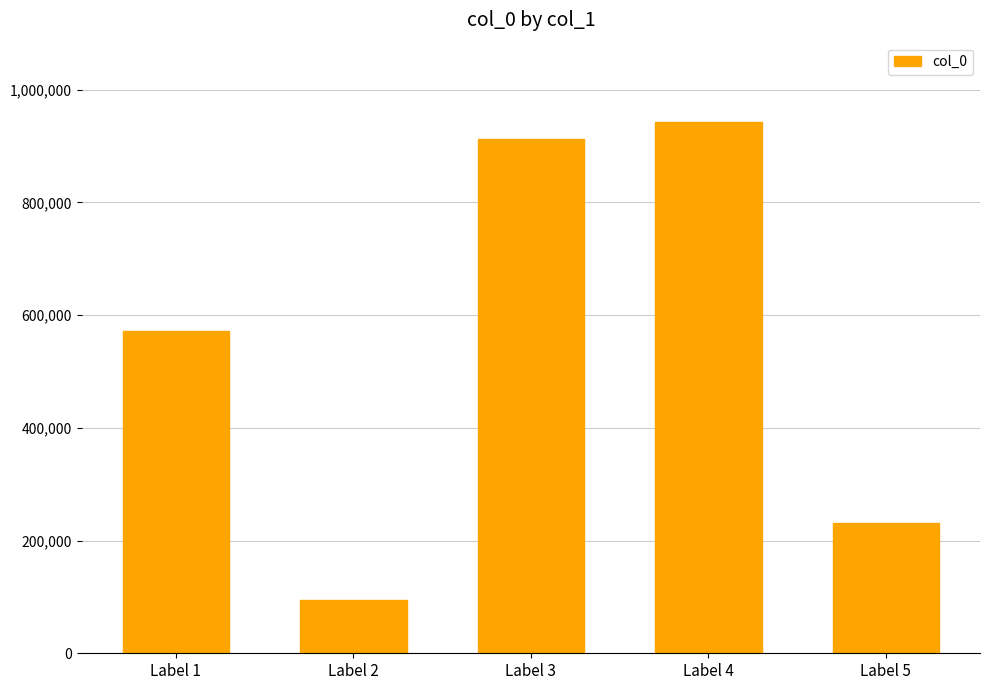

Rank the categories by value from lowest to highest.

Label 2, Label 5, Label 1, Label 3, Label 4